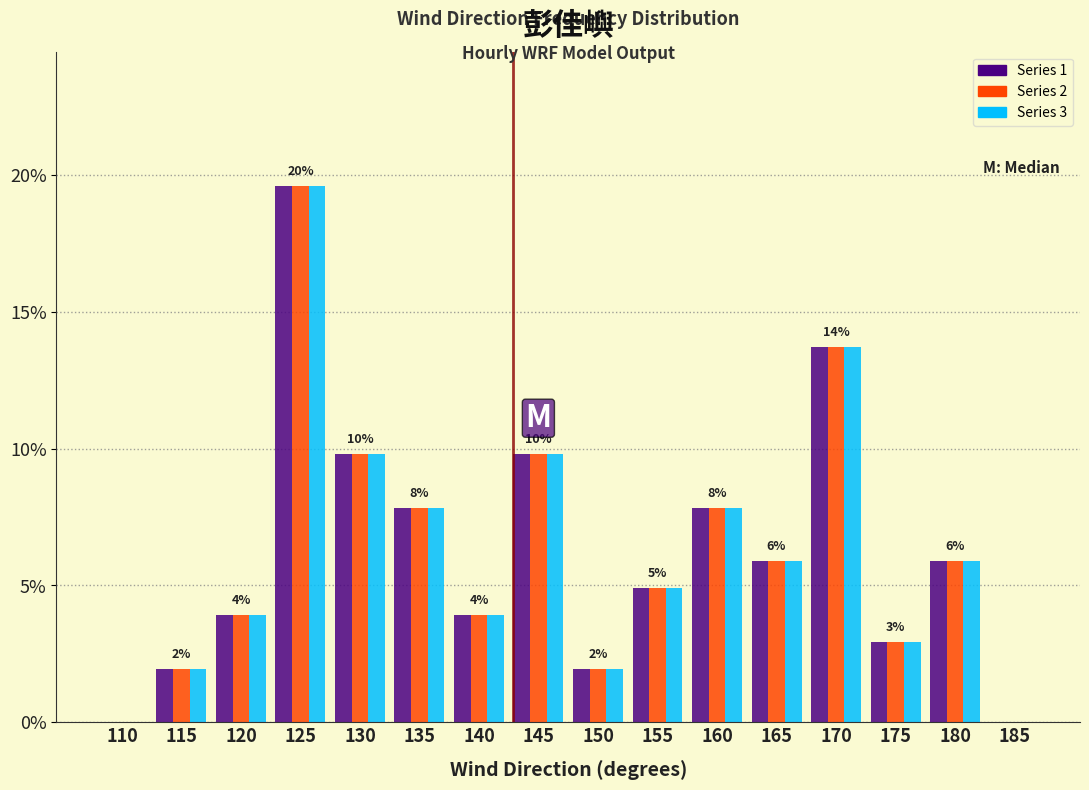

Is the value of Series 2 at 155 greater than the value of Series 1 at 140?

Yes